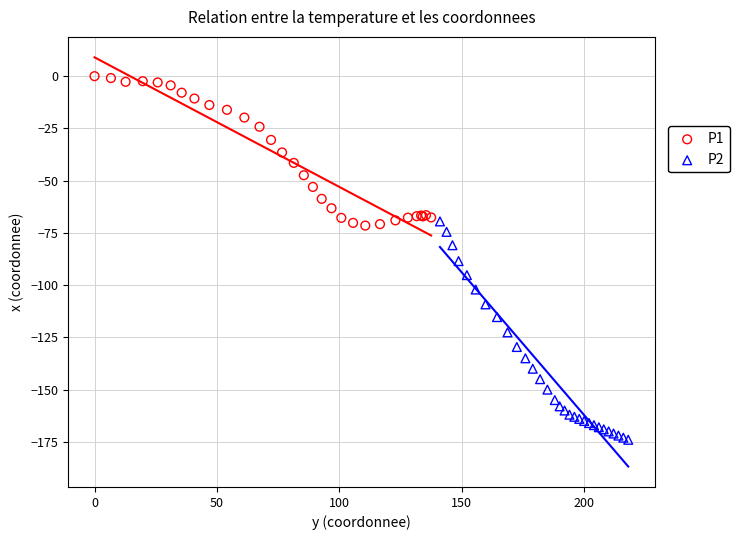

Which series has the widest spread of Y values?

P2